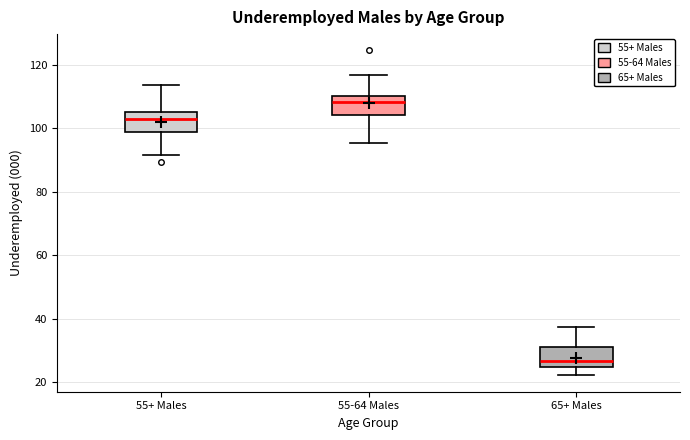

Which box has the lowest median line?

65+ Males